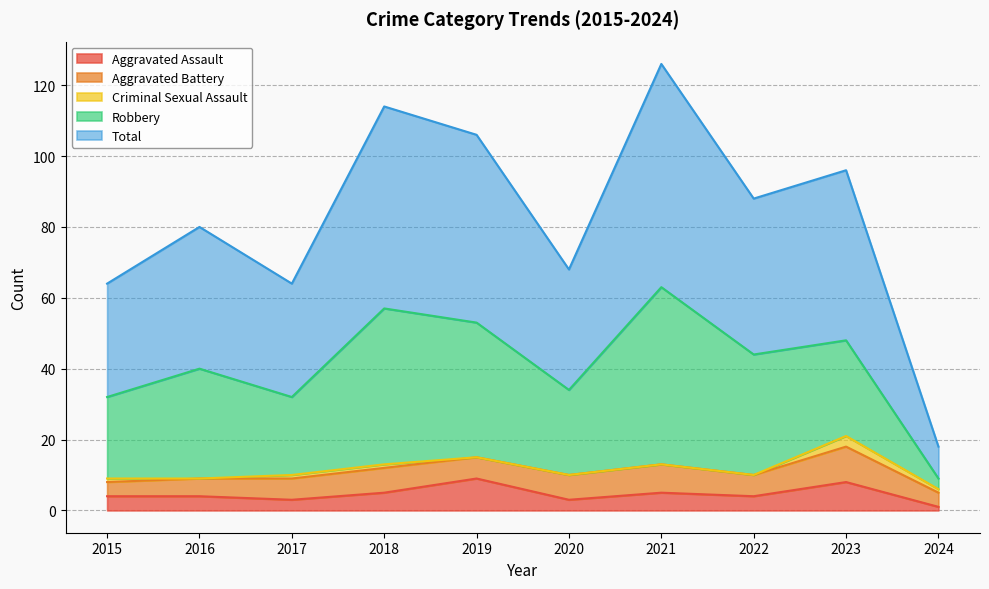

Does the chart display data point markers on the line(s)?

No